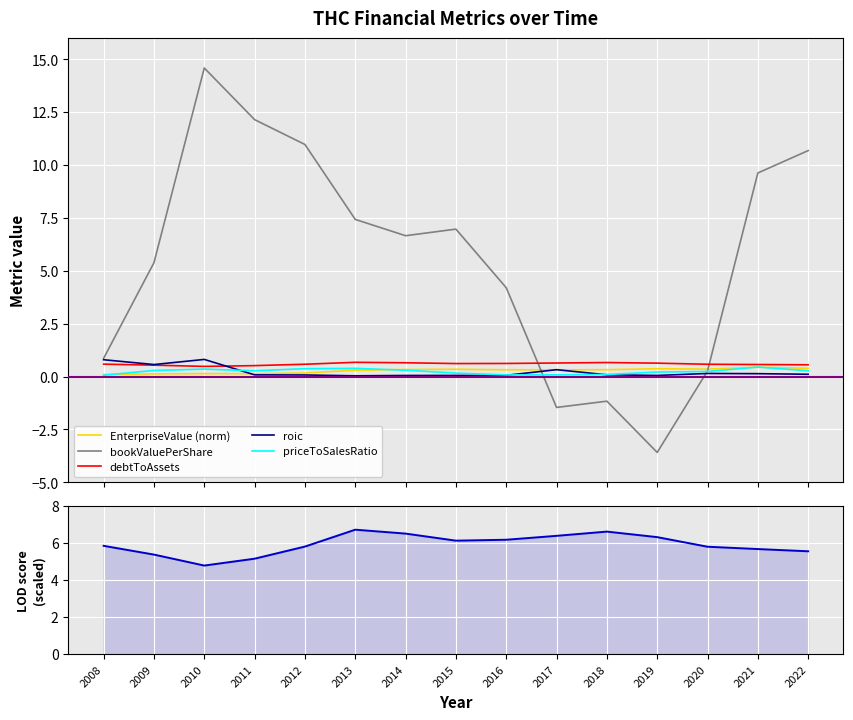

In EnterpriseValue (norm), how many points are lower than both neighbors (excluding endpoints)?

3